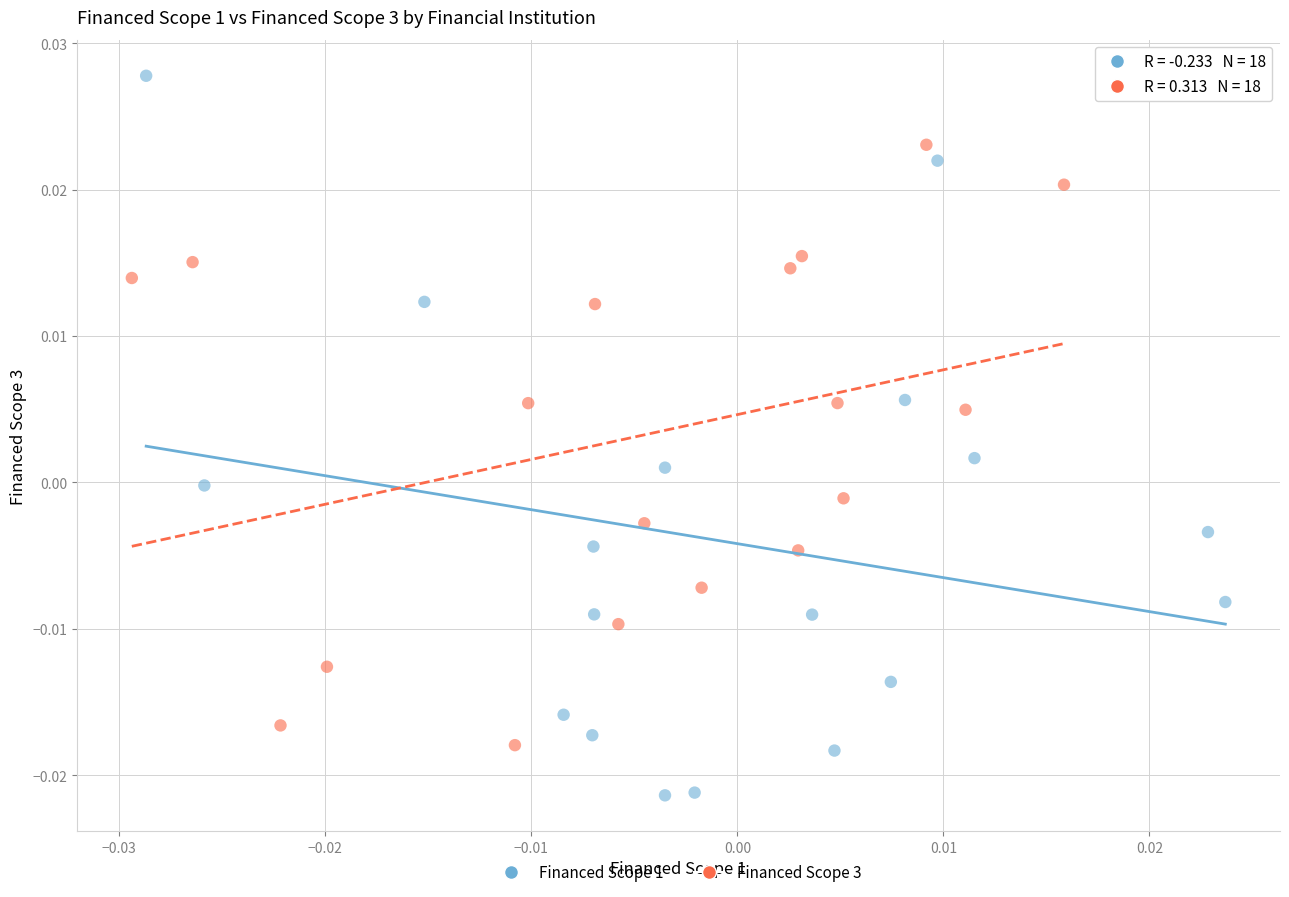

Which series reaches the maximum Y coordinate?

Financed Scope 1